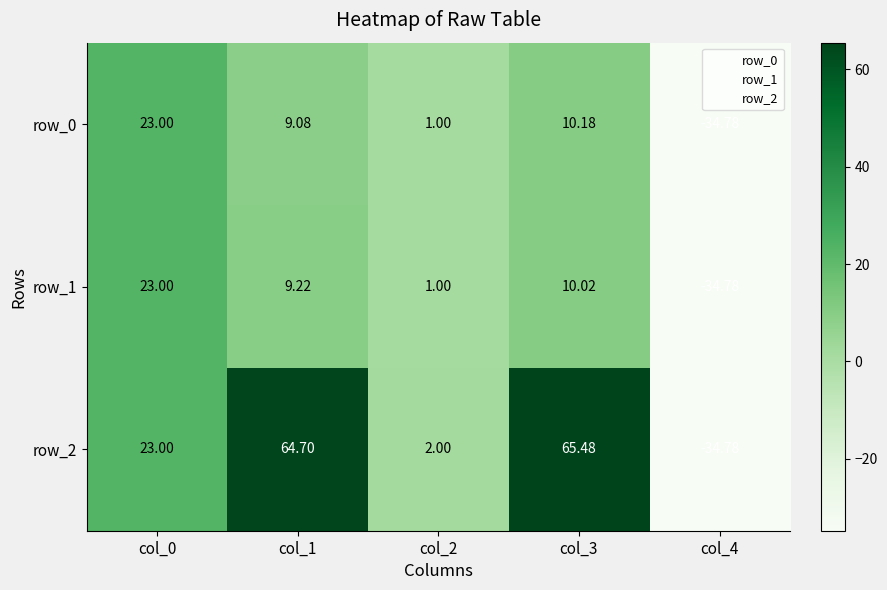

Is it true that row_0 equals 9.1 at col_1?

True